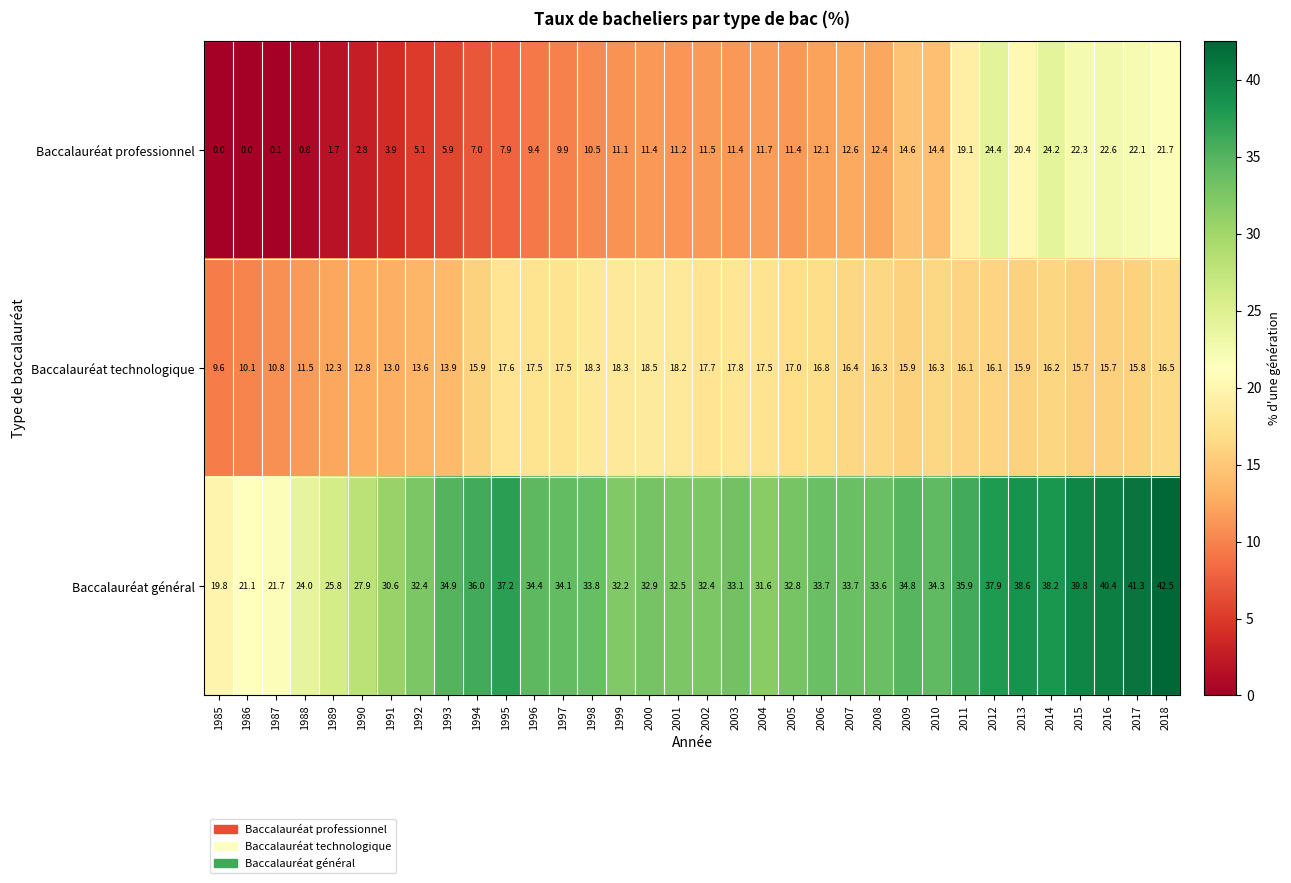

The Baccalauréat général series shows 41.3 at 2017. True or false?

True